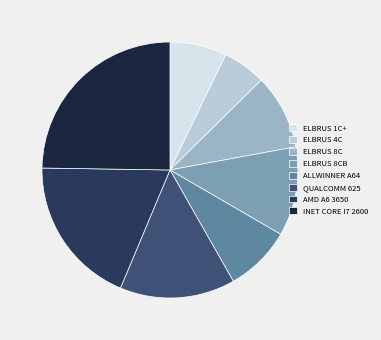

How many segments does this pie chart have?

8